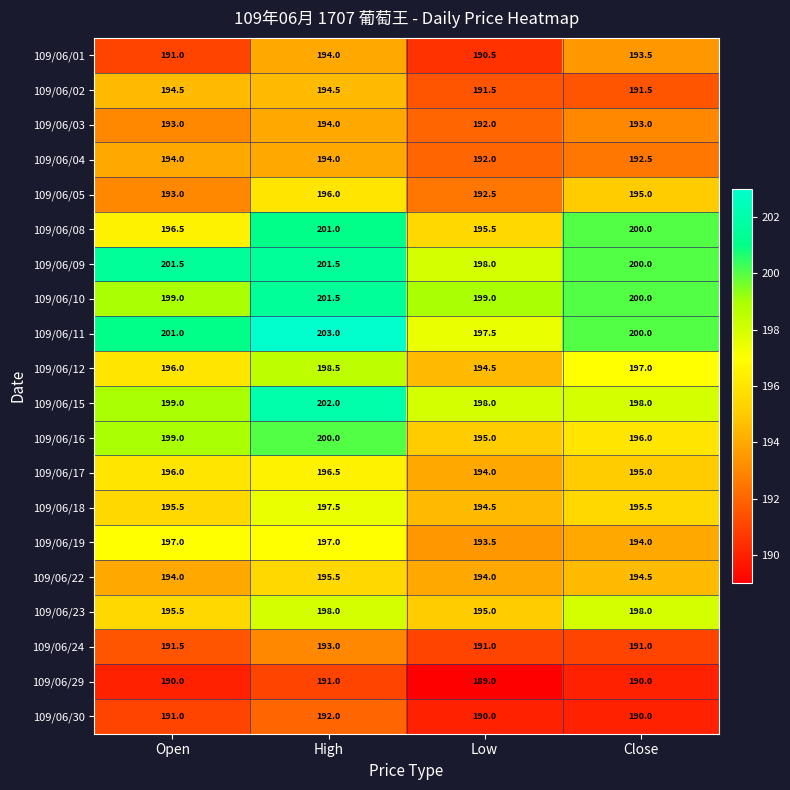

What is the sum of all 109/06/12 values?

786.0